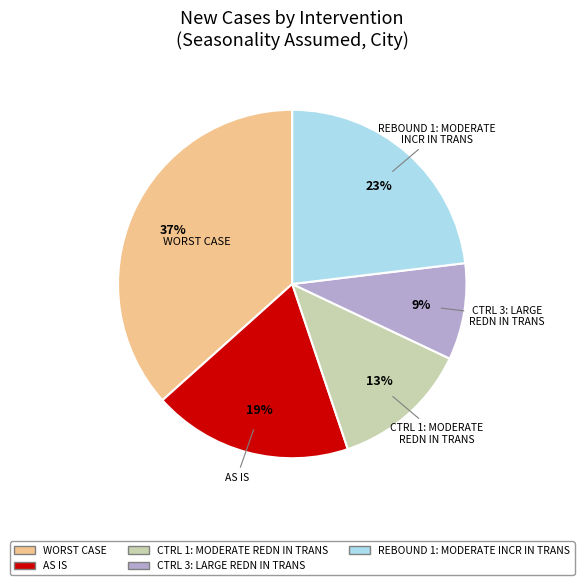

To the nearest percent, what is the average slice percentage?

20%